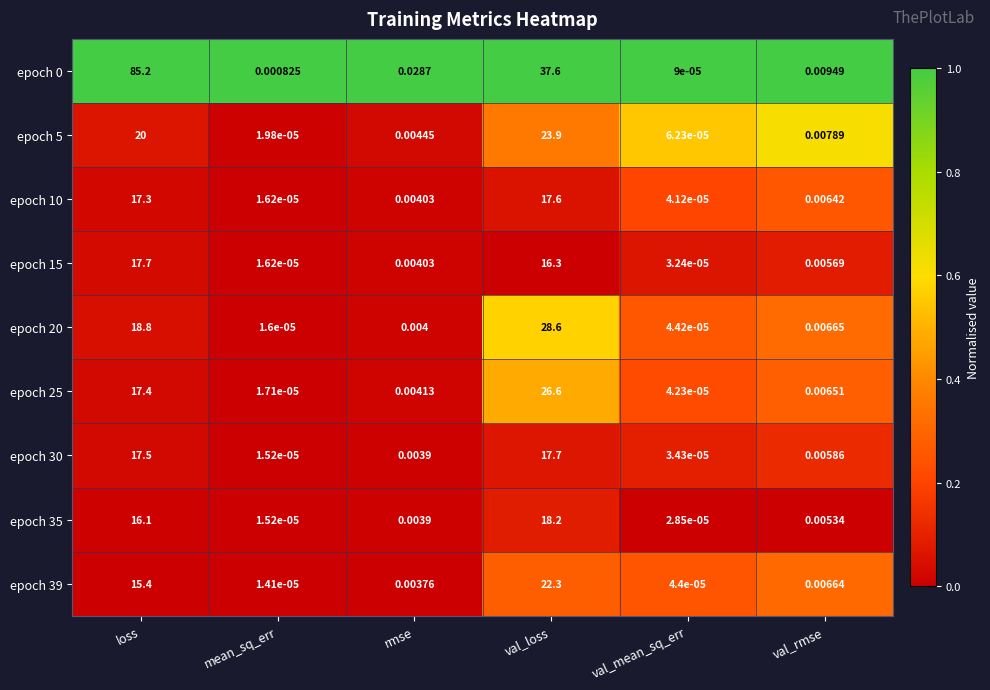

How many series are shown in this chart?

9